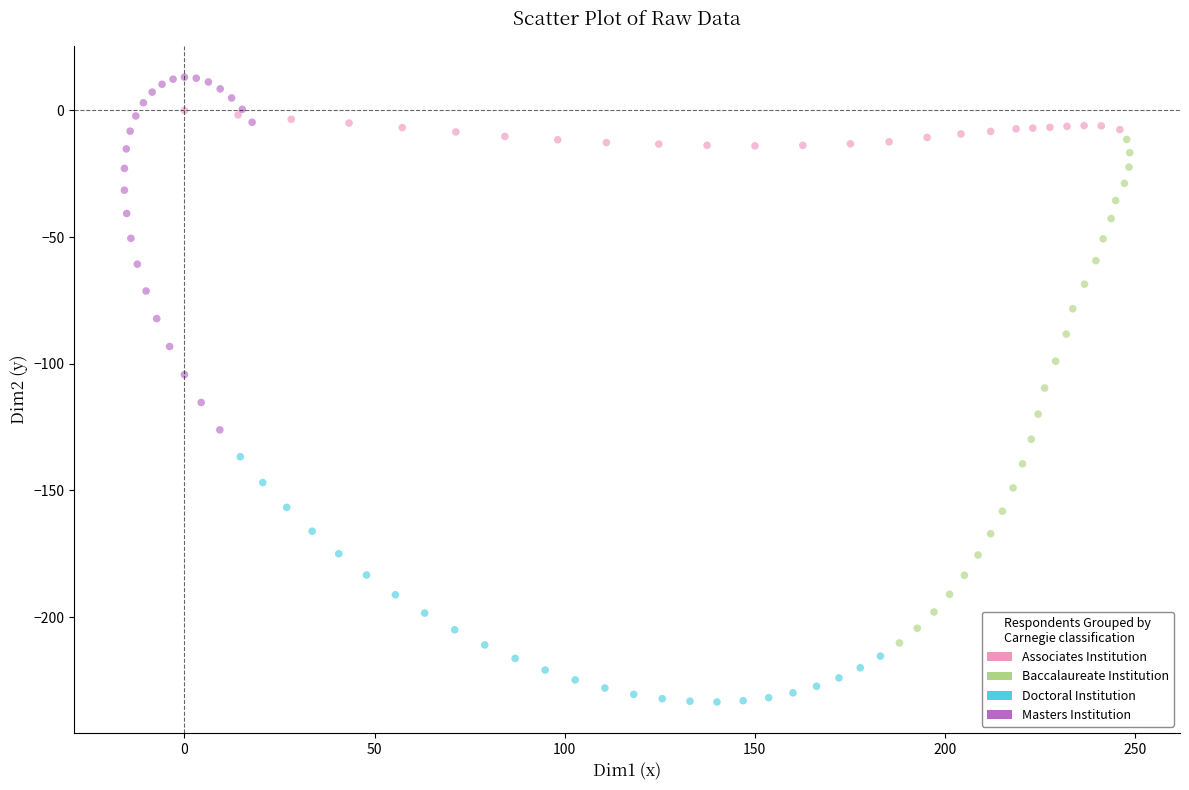

Which series contains the lowest Y value?

Doctoral Institution